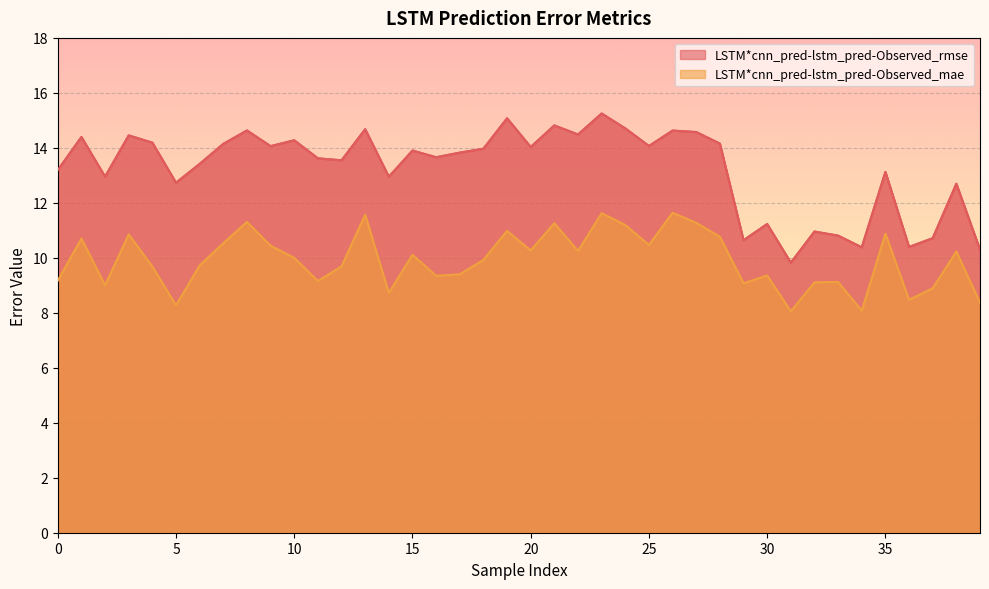

In LSTM*cnn_pred-lstm_pred-Observed_rmse, how many points are lower than both neighbors (excluding endpoints)?

13